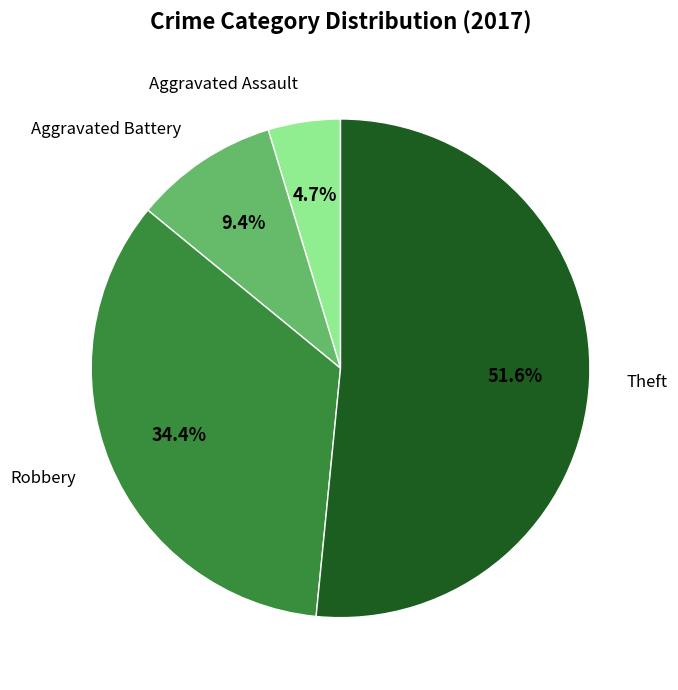

How many slices are in this pie chart?

4